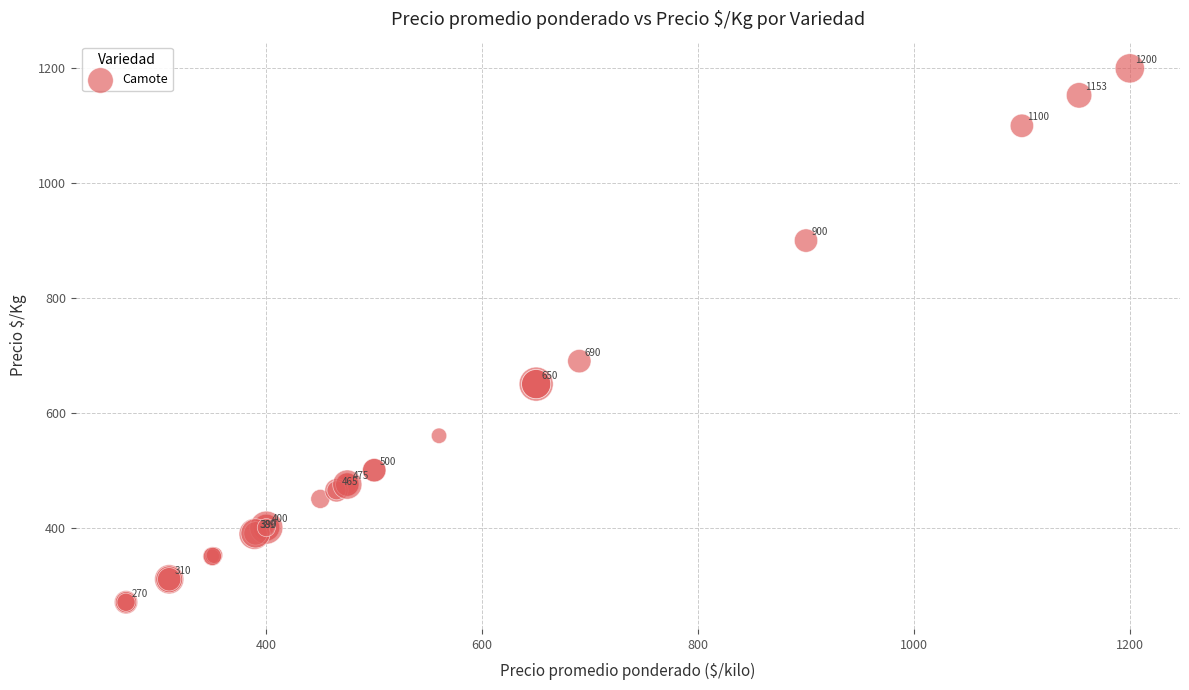

What Y value in the scatter plot is closest to 735?

690